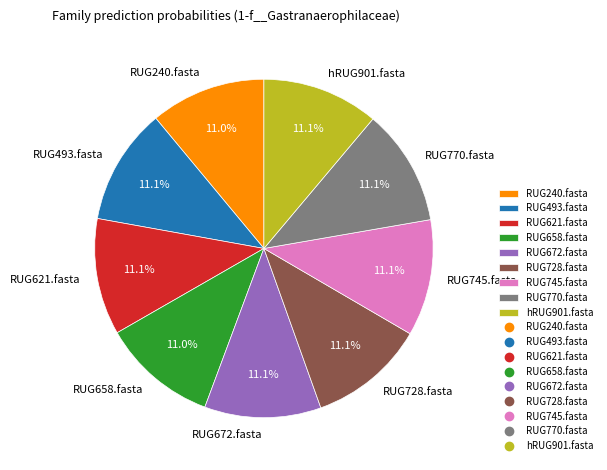

Is there any slice that represents more than half of the pie?

No